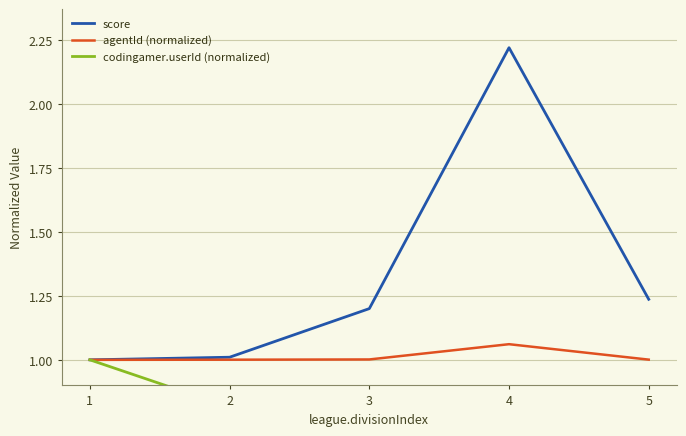

How many categories are shown in the chart?

5